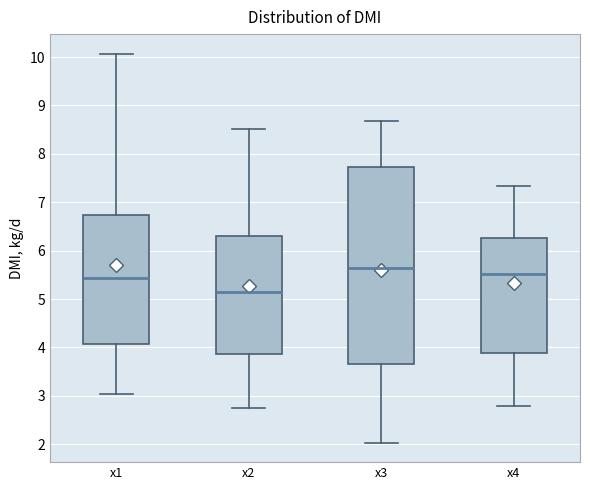

Which box has the highest median line?

x3